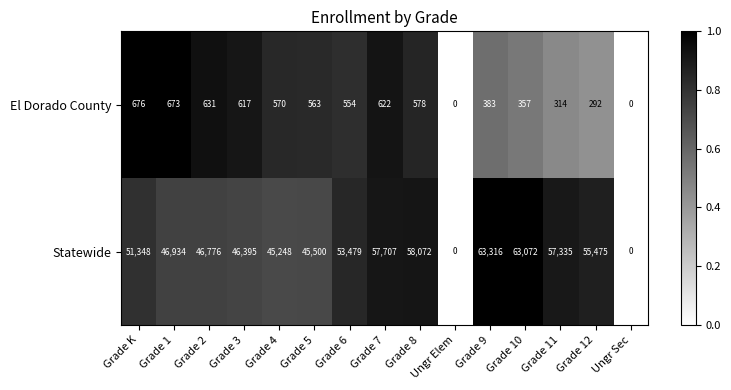

Which category has the highest value across all series?

Grade 9